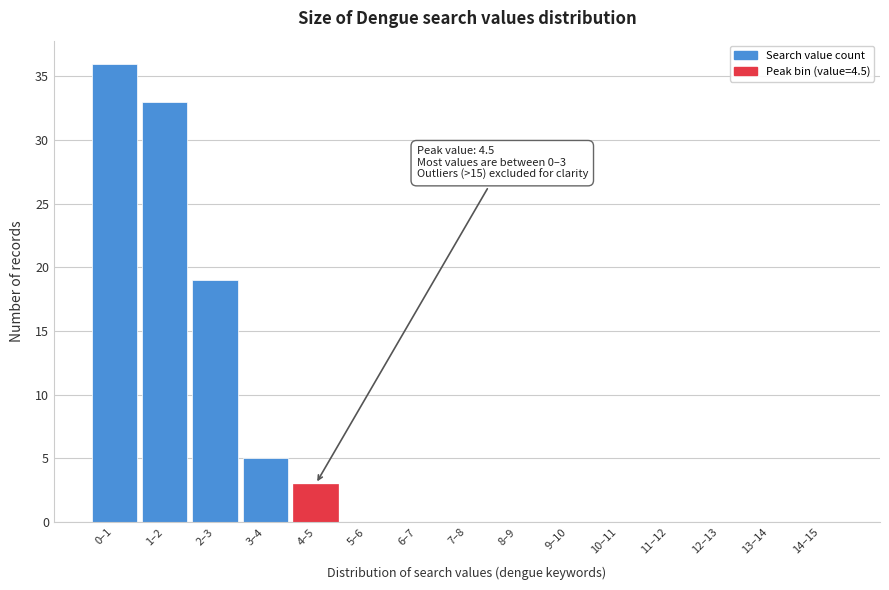

Reading right to left, list all the values displayed in this chart.

14–15=0	13–14=0	12–13=0	11–12=0	10–11=0	9–10=0	8–9=0	7–8=0	6–7=0	5–6=0	4–5=3	3–4=5	2–3=19	1–2=33	0–1=36